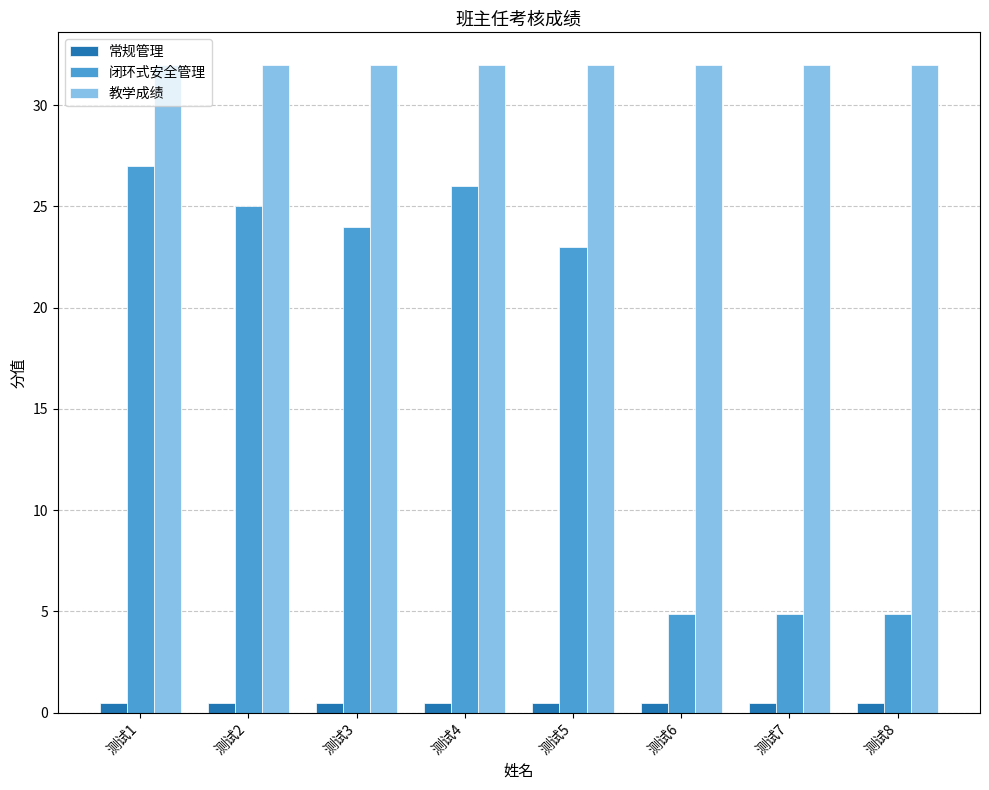

What value does the 闭环式安全管理 series have at 测试8?

4.9